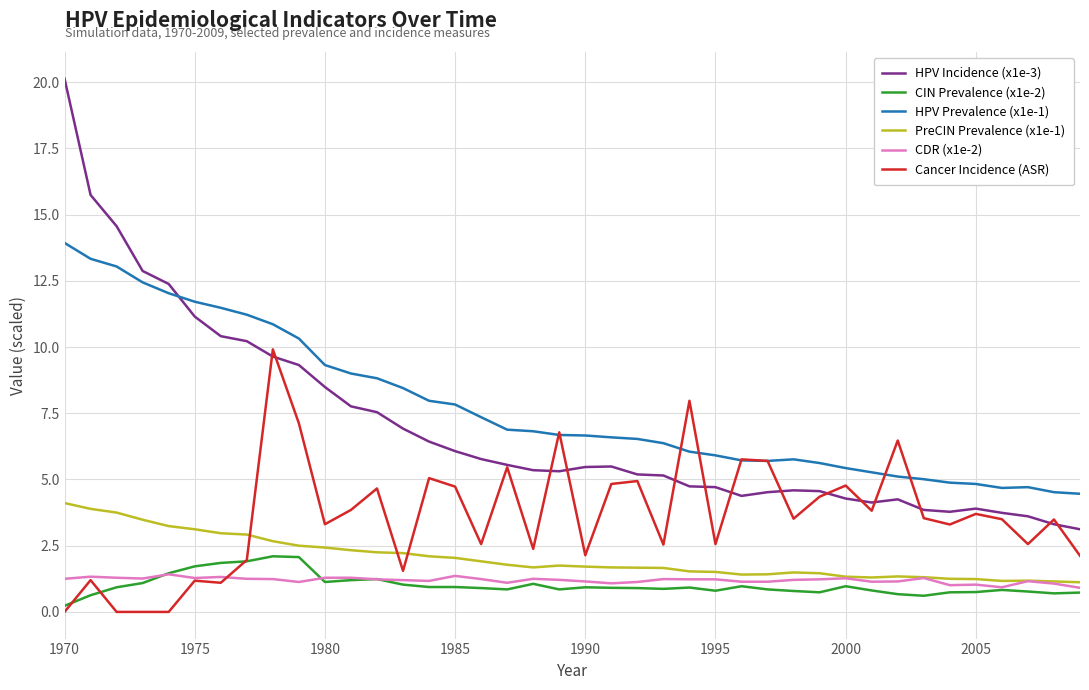

What are all the series names shown in the legend?

HPV Incidence (x1e-3), CIN Prevalence (x1e-2), HPV Prevalence (x1e-1), PreCIN Prevalence (x1e-1), CDR (x1e-2), Cancer Incidence (ASR)